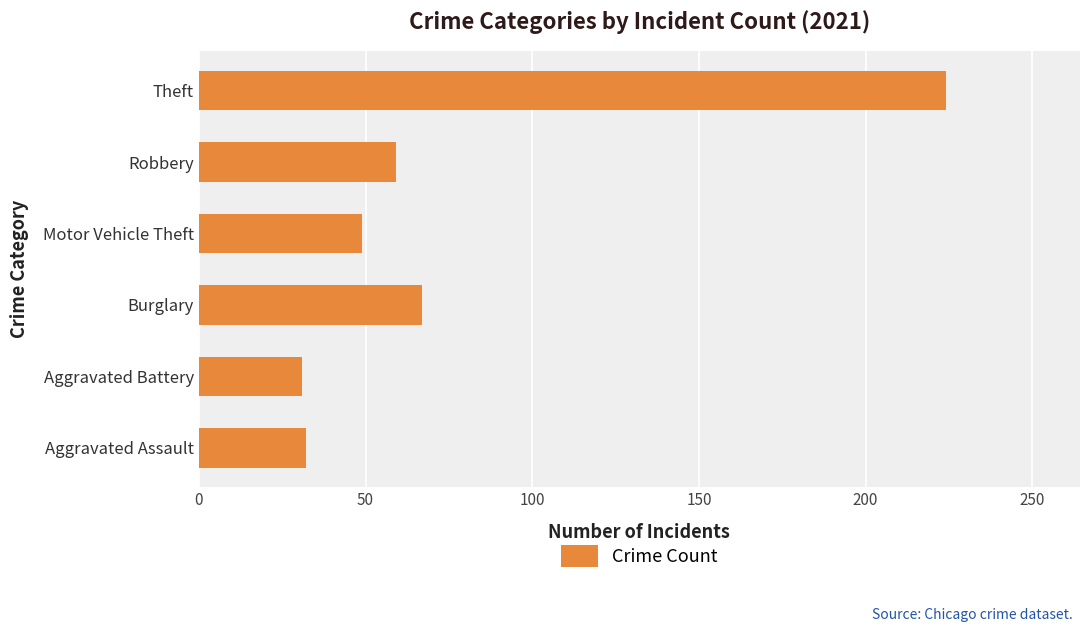

The chart shows a value of 46 at Aggravated Battery. True or false?

False